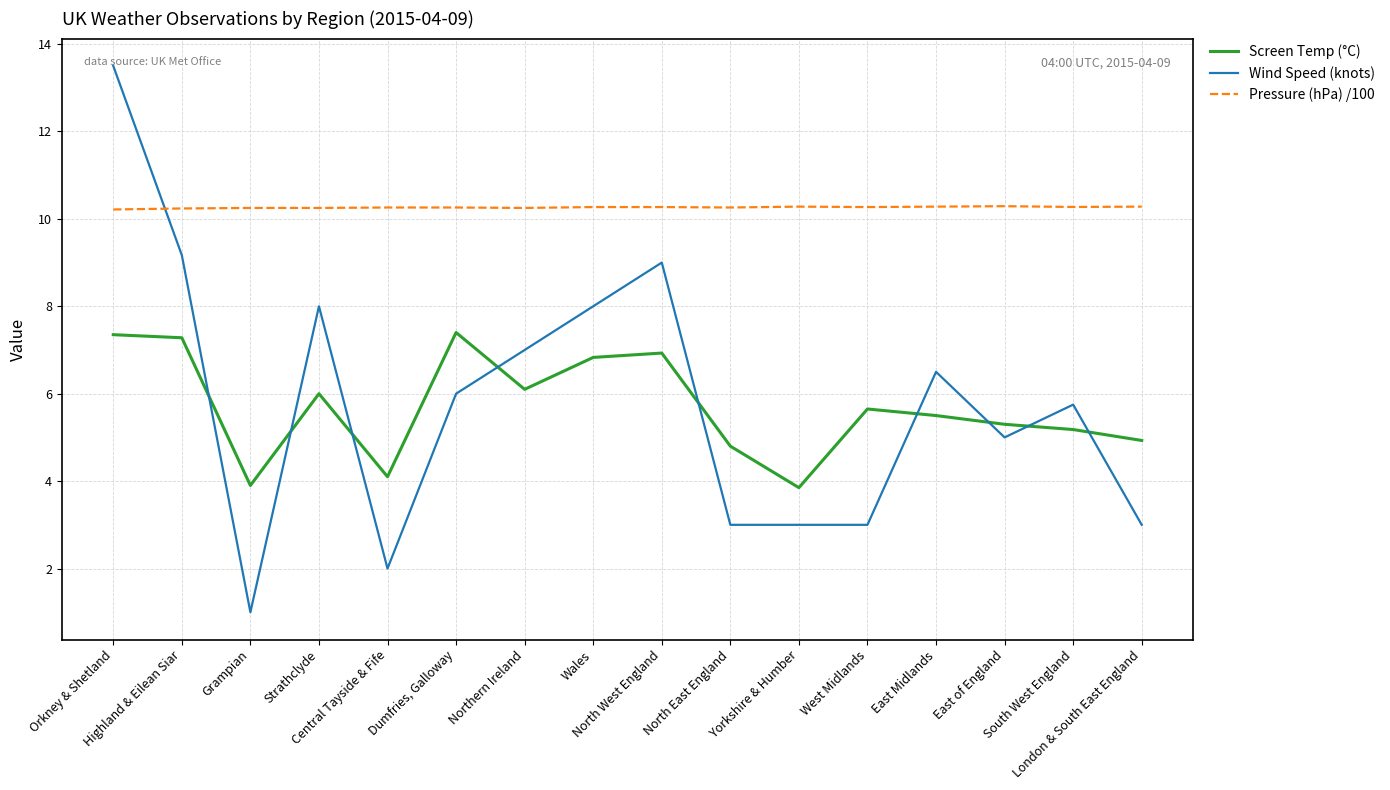

What is the maximum value for Screen Temp (°C)?

7.4